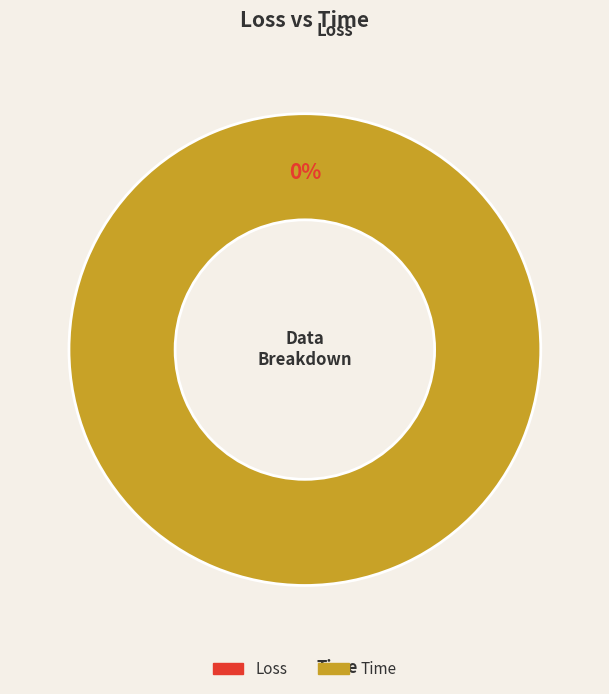

Which category accounts for the majority?

Time